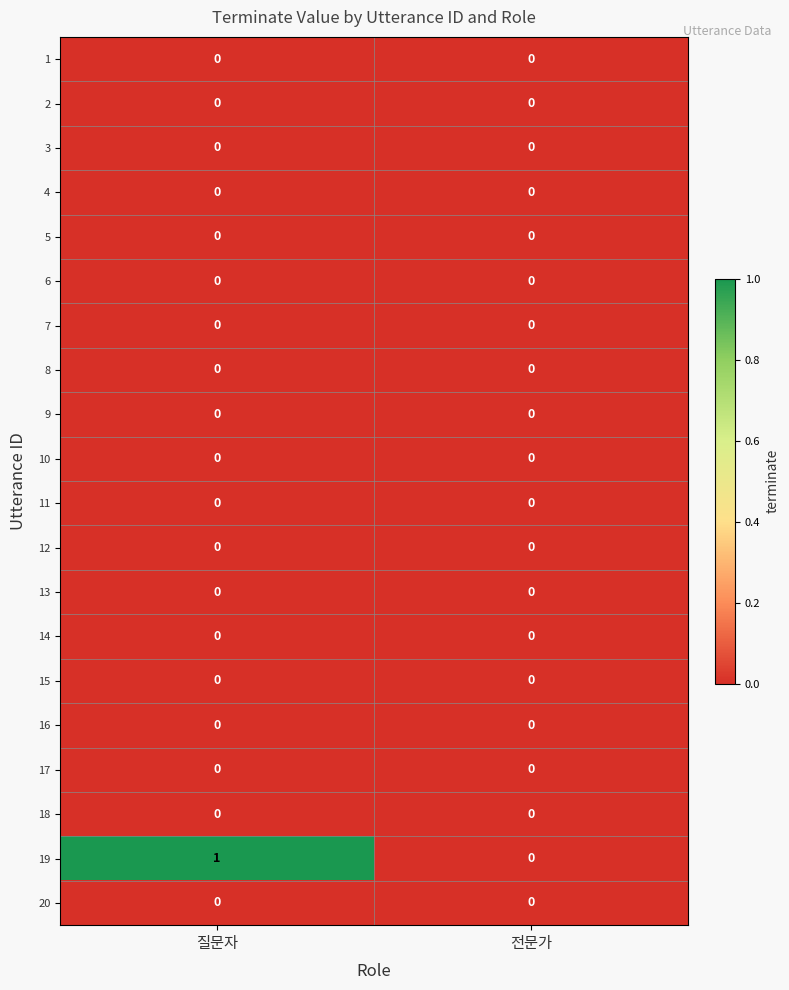

How many distinct data groups are displayed?

20